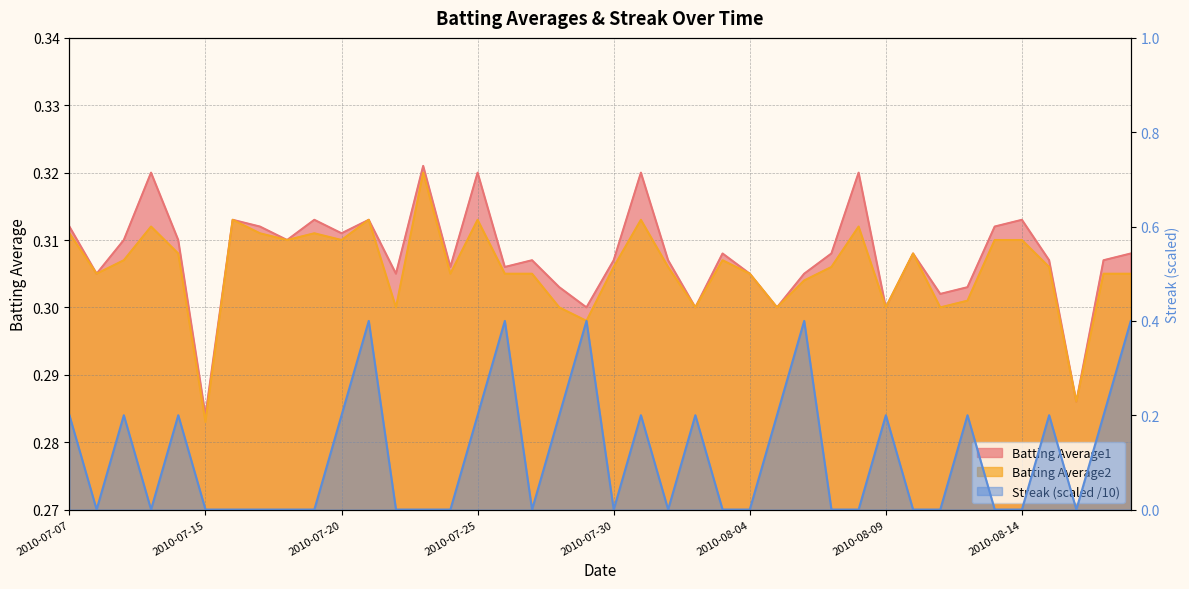

Between 2010-08-10 and 2010-08-13, which is larger?

2010-08-13